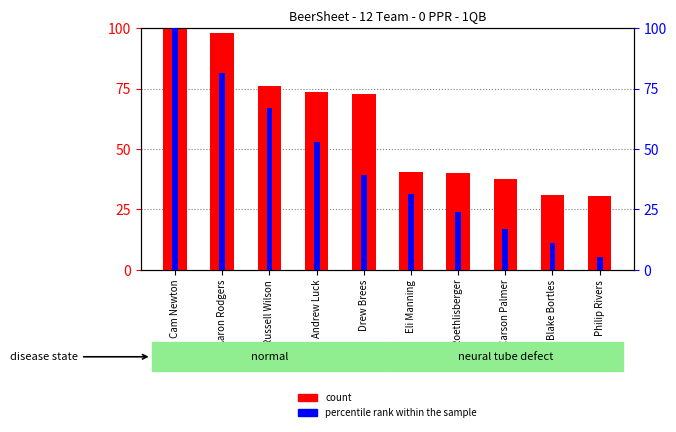

Are the bars horizontal?

No